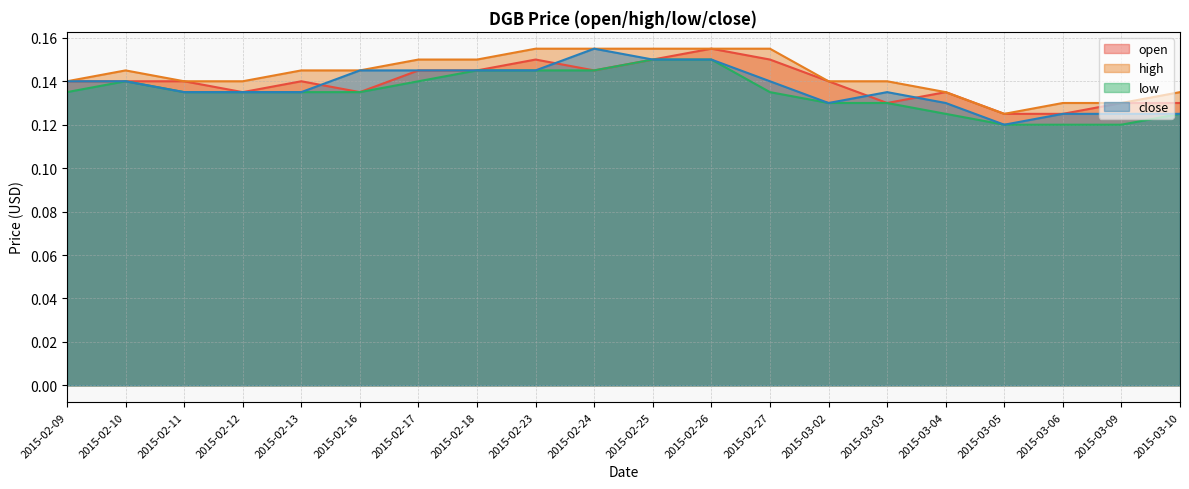

List the series in order of their overall mean, lowest first.

low, close, open, high